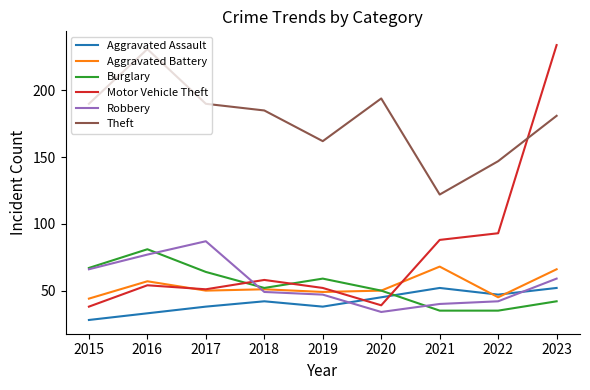

Which series changed the most between 2022 and 2023?

Motor Vehicle Theft